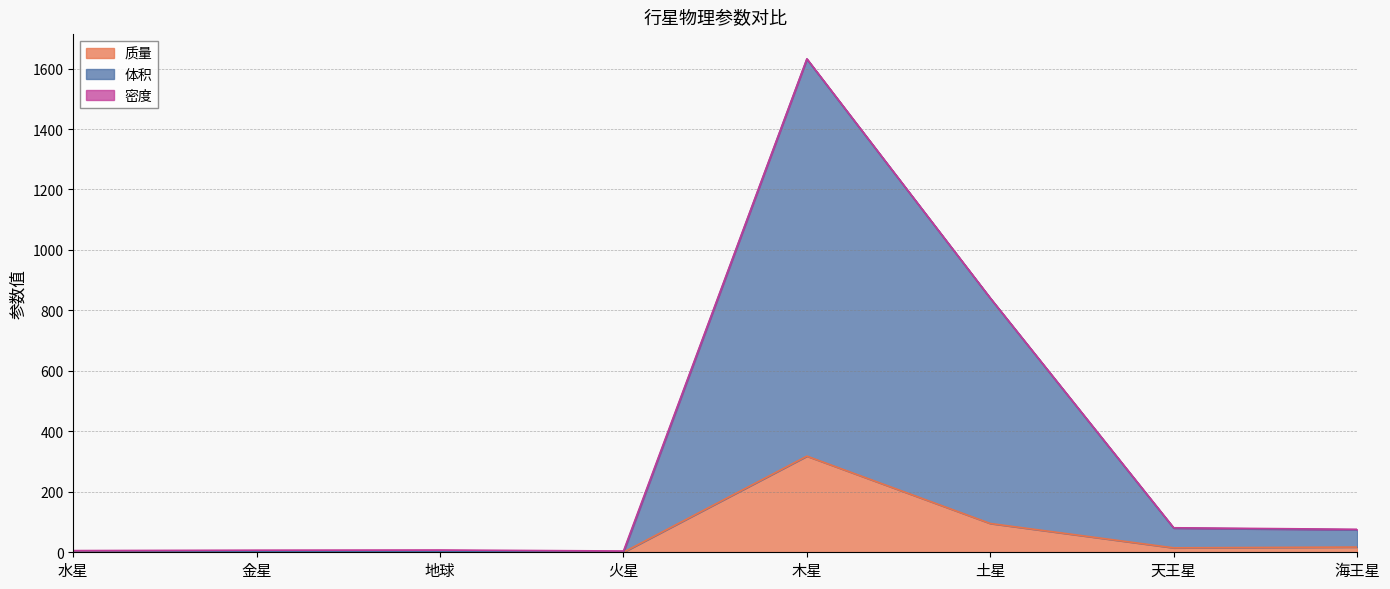

Is the value of 质量 at 土星 greater than the value of 体积 at 地球?

Yes